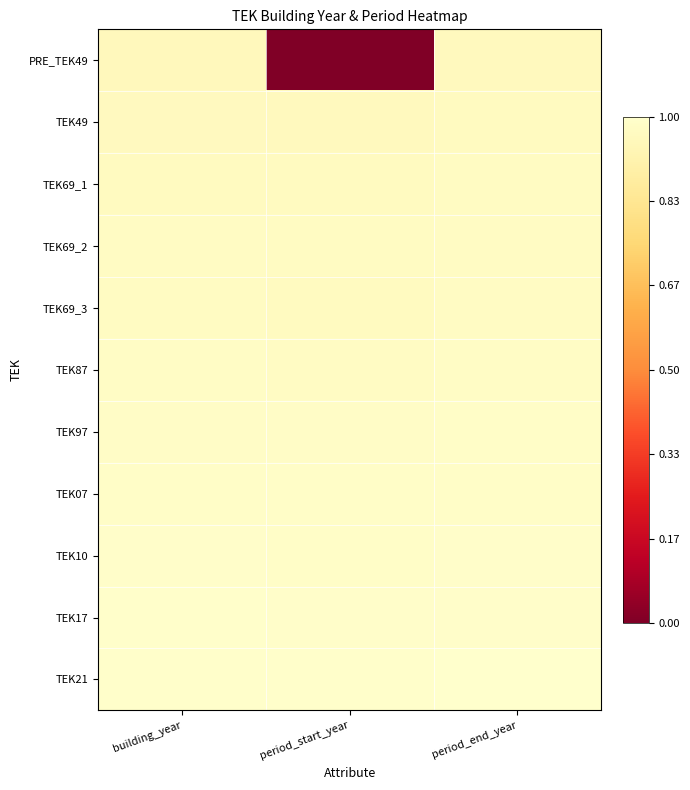

At which category does the chart reach its peak across all series?

period_end_year